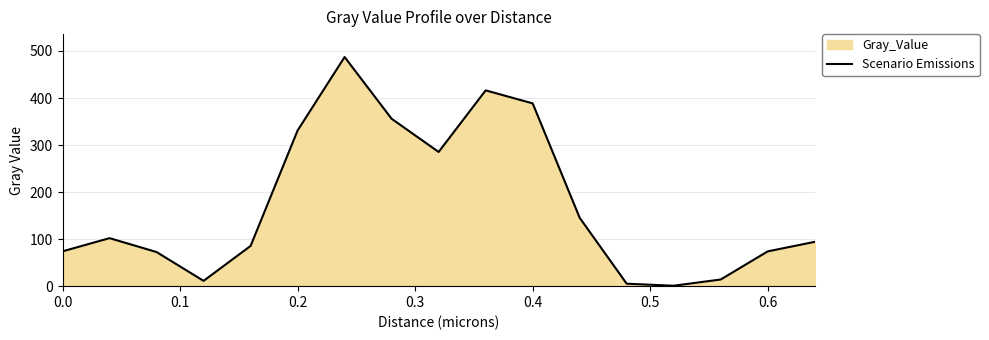

What is the maximum value shown in the chart?

487.2